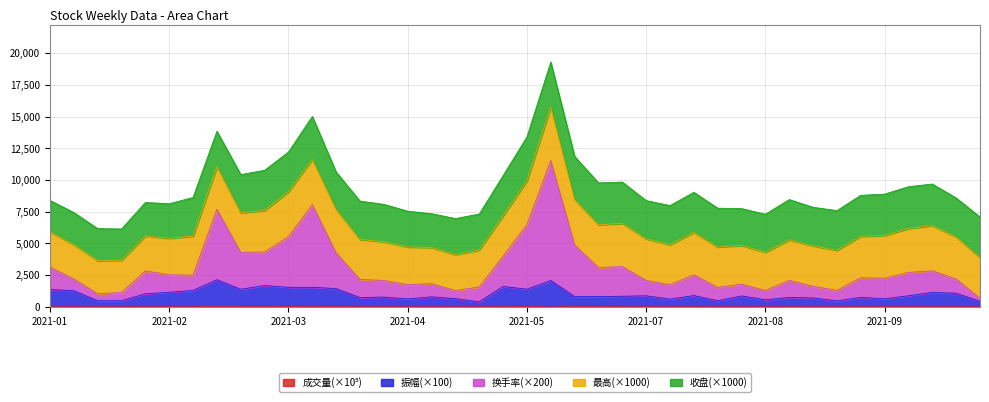

Which series changed the most between 2021-07-02 and 2021-10-08?

换手率